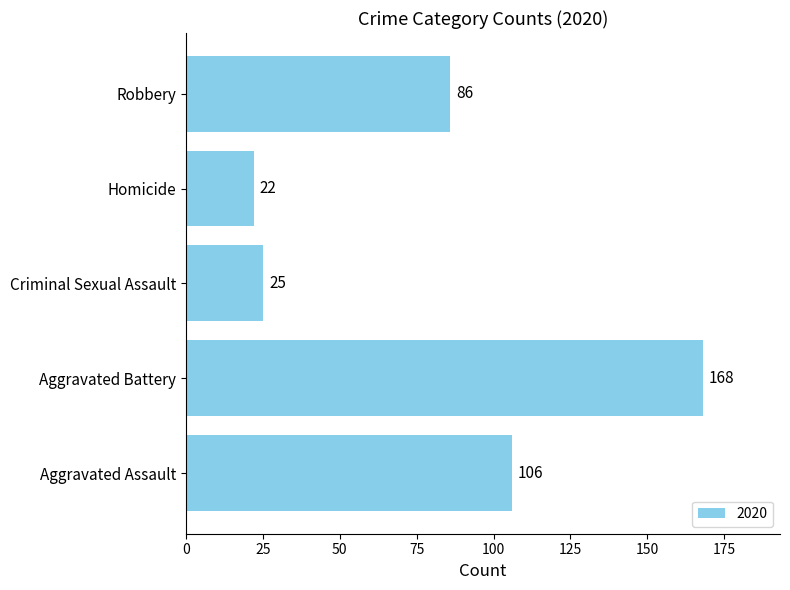

What is the smallest value displayed?

22